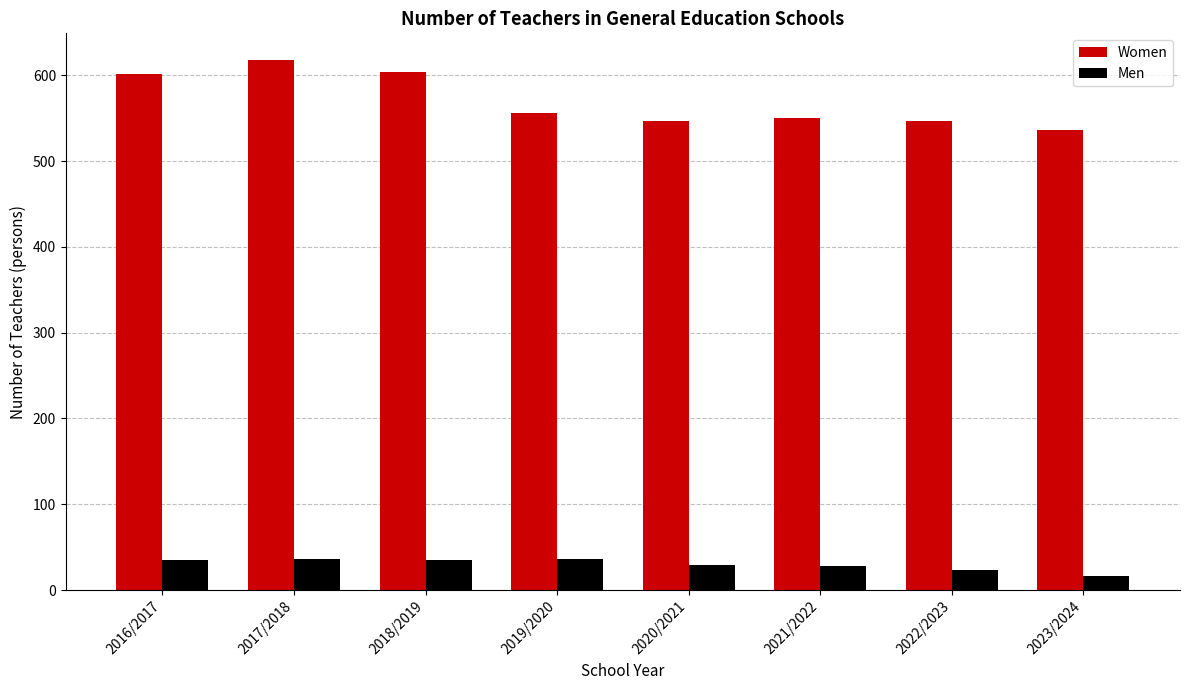

What is the value of the Men bar at the 2nd from the left?

36